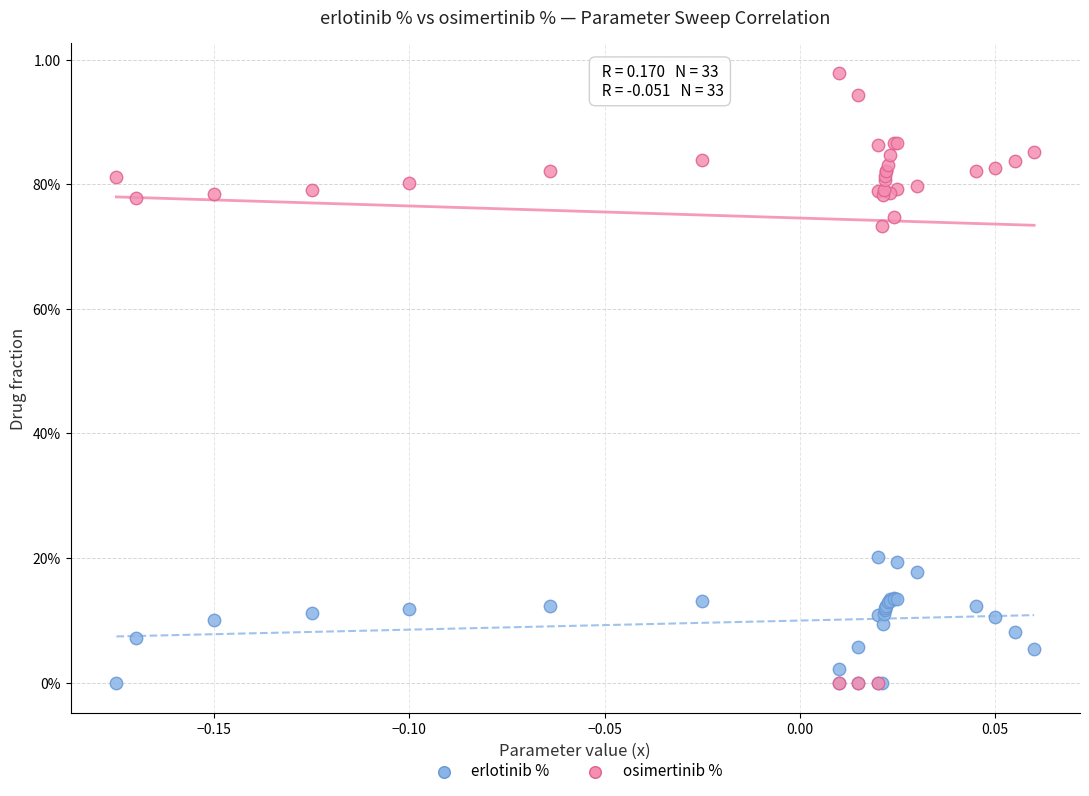

What are all the series names shown in the legend?

erlotinib %, osimertinib %